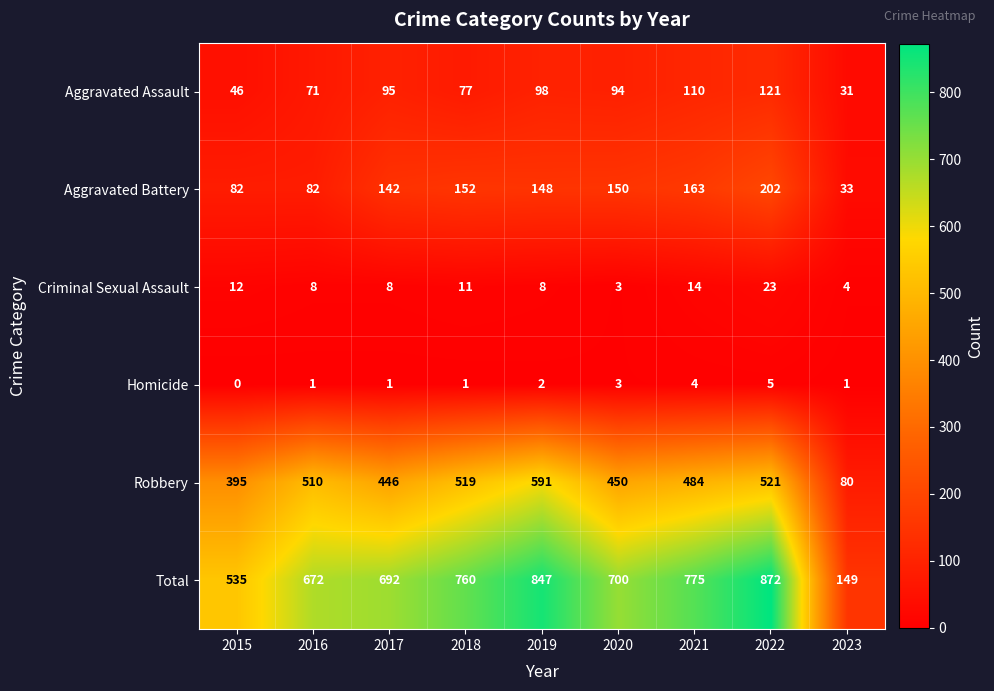

Which series has the largest total across all categories?

Total